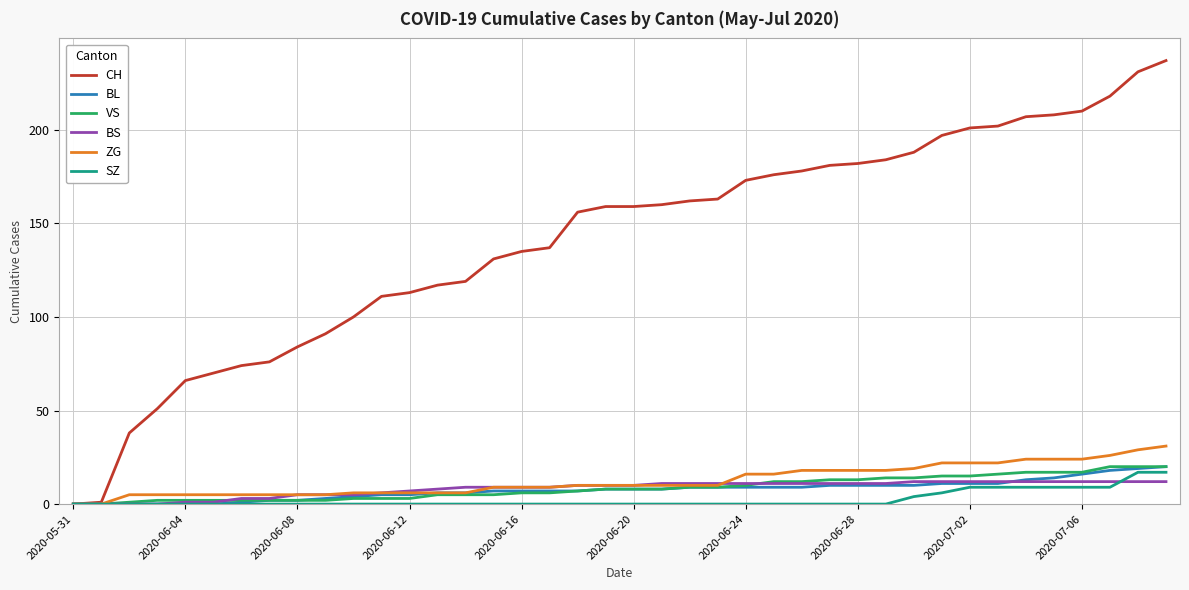

Which series has the widest spread of values?

CH